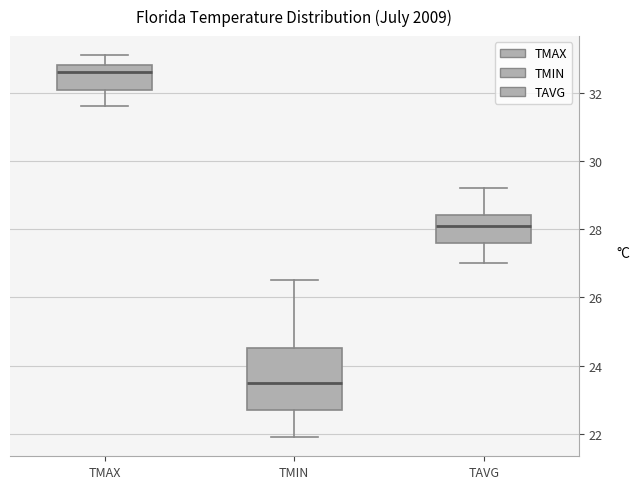

Comparing the boxes themselves (not the whiskers), which one is the tallest?

TMIN